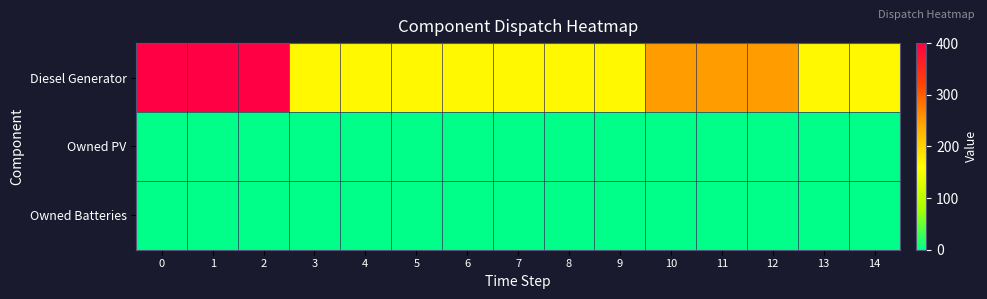

How many data points does each series have?

15